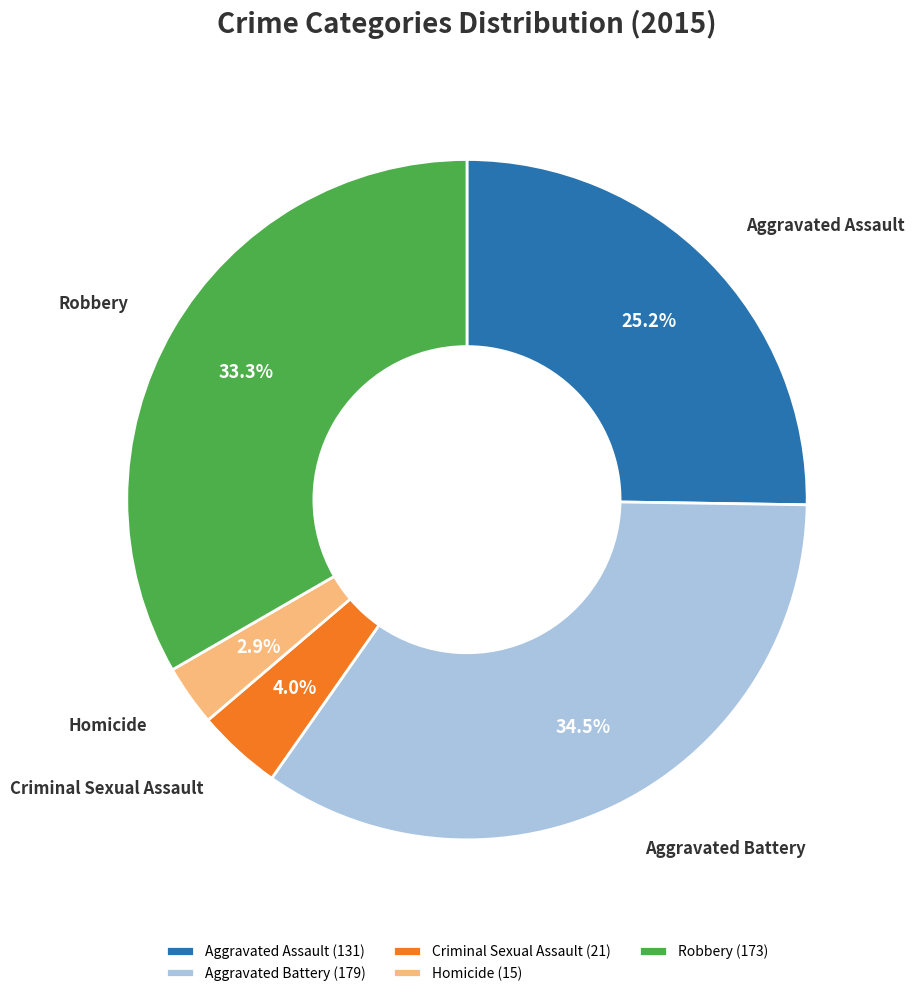

Is the sum of Aggravated Assault and Robbery greater than half?

Yes